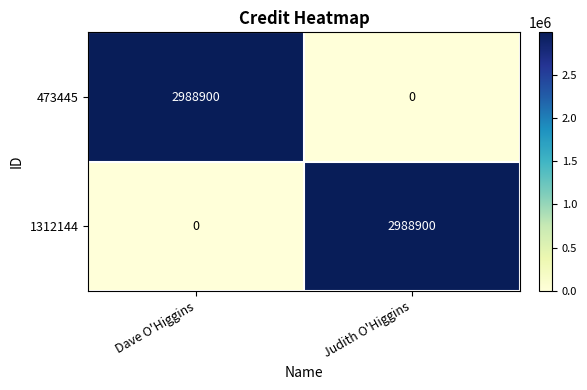

At Dave O'Higgins, list the series in order from largest to smallest.

473445, 1312144